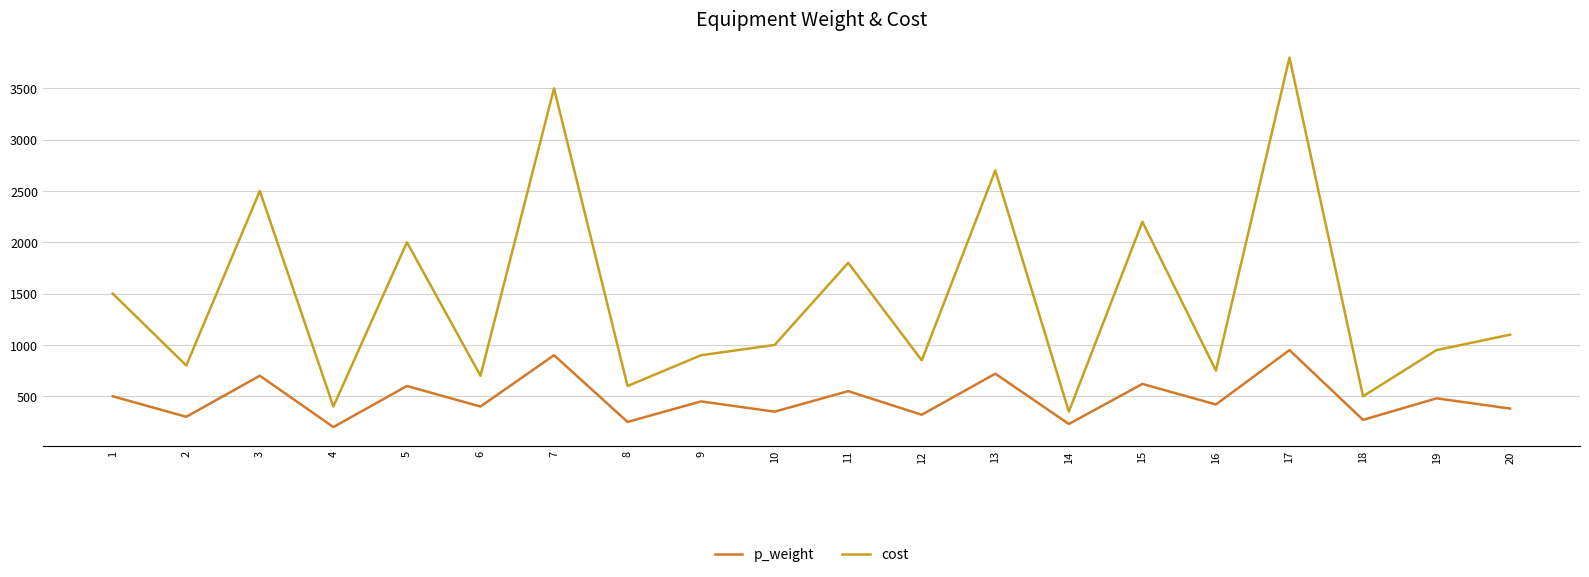

What is the difference between the maximum and minimum values in the p_weight series?

750